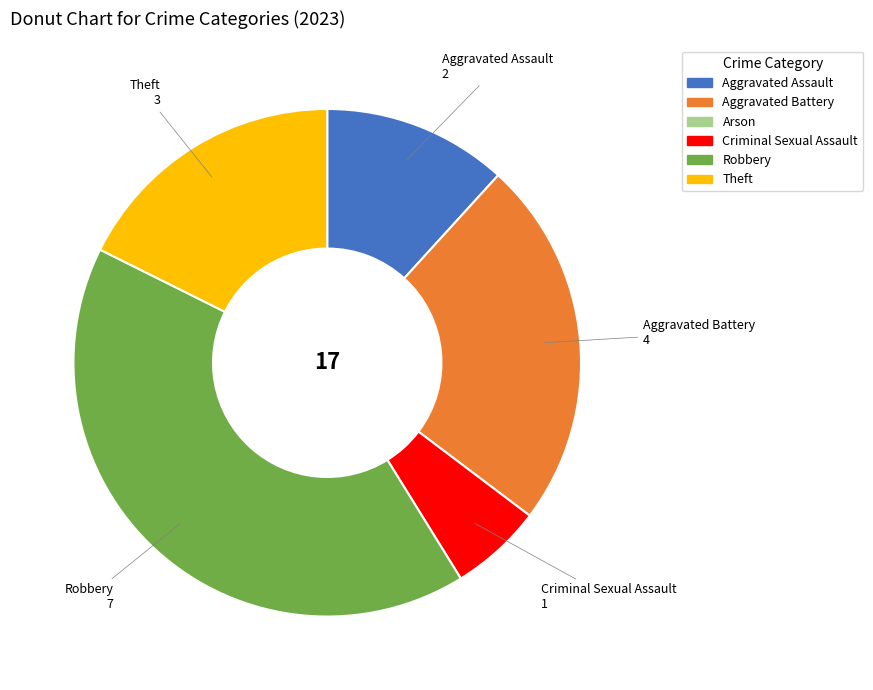

Is there a majority slice in this chart?

No